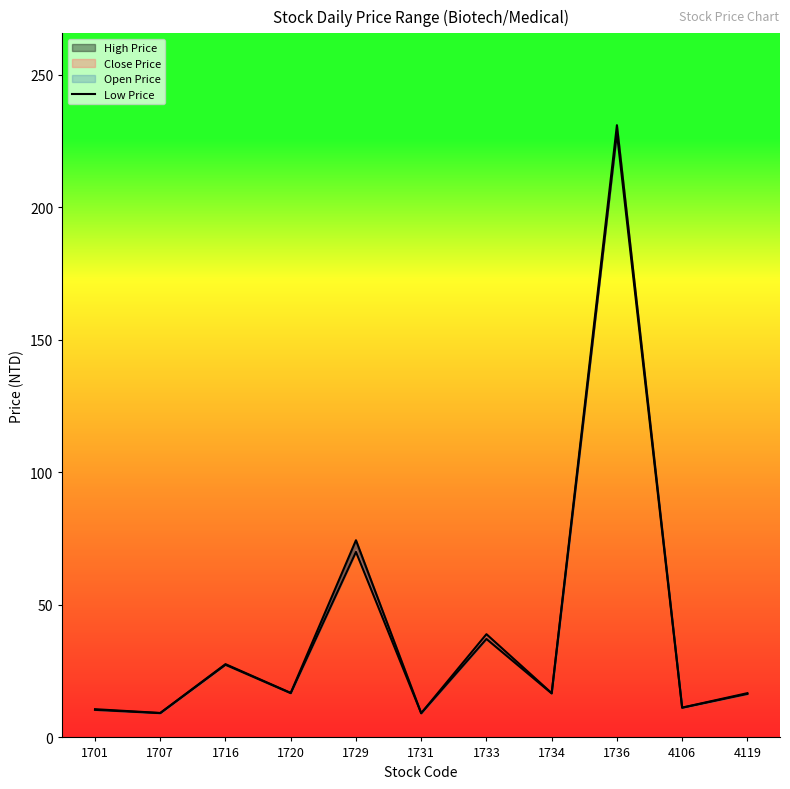

What is the difference between the High Price values at 1733 and 1731?

29.8